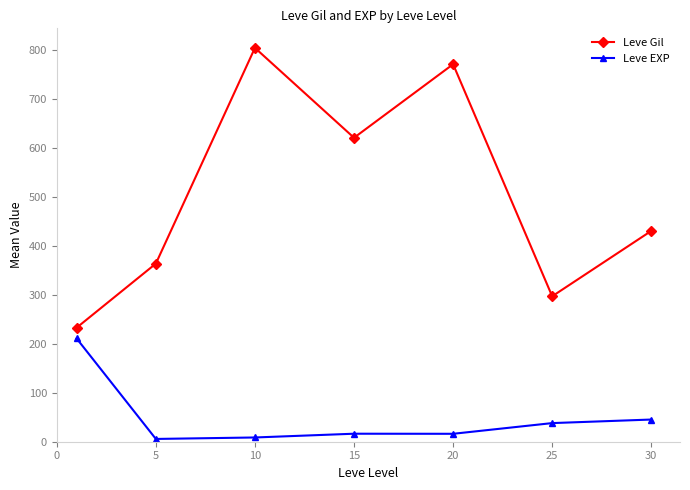

What is the maximum value shown in the chart?

803.3